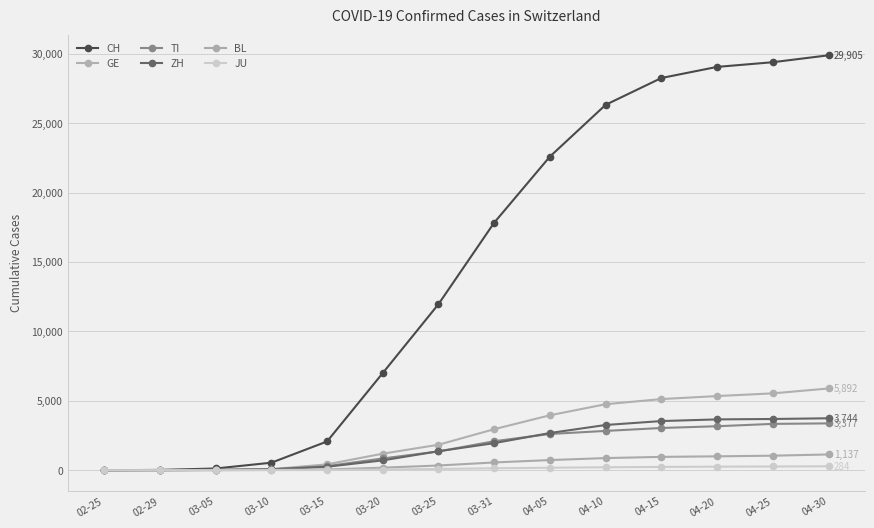

At which category is the sum across all series the highest?

04-30